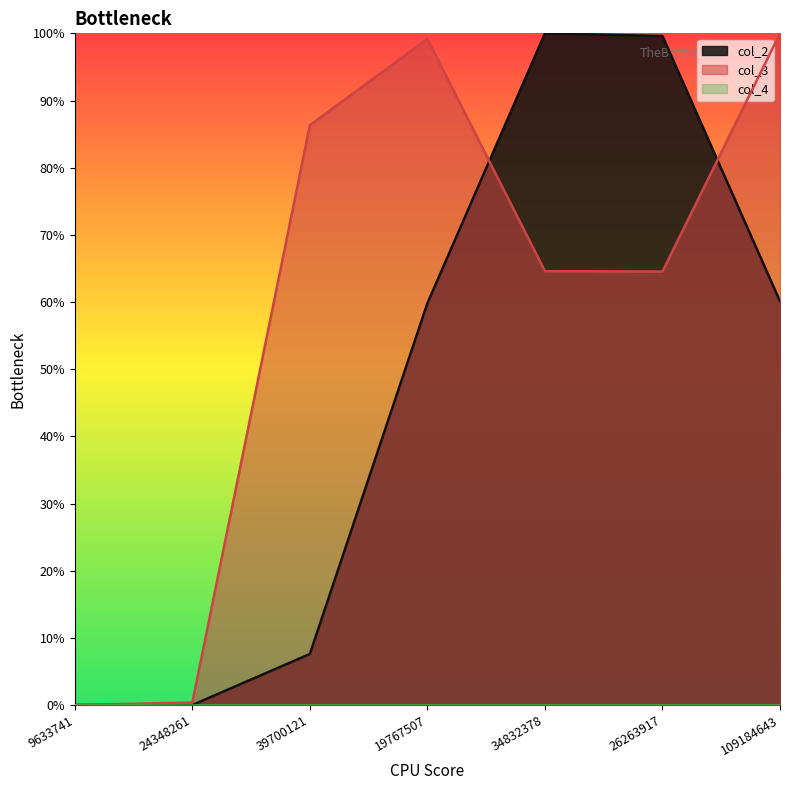

How many lines are shown in the chart?

2